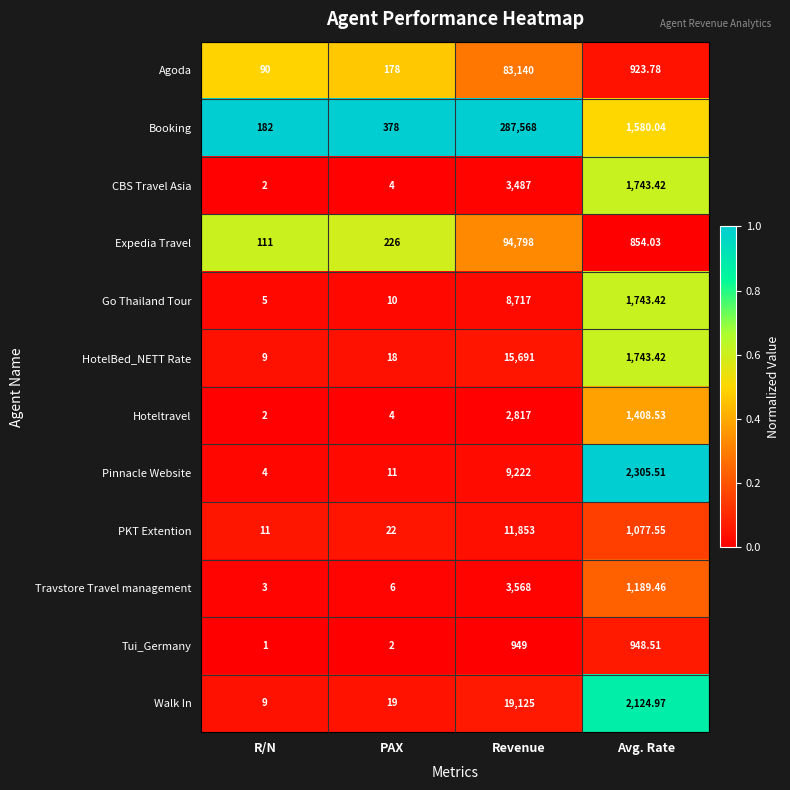

List the series in order of their peak value, highest first.

Booking, Expedia Travel, Agoda, Walk In, HotelBed_NETT Rate, PKT Extention, Pinnacle Website, Go Thailand Tour, Travstore Travel management, CBS Travel Asia, Hoteltravel, Tui_Germany